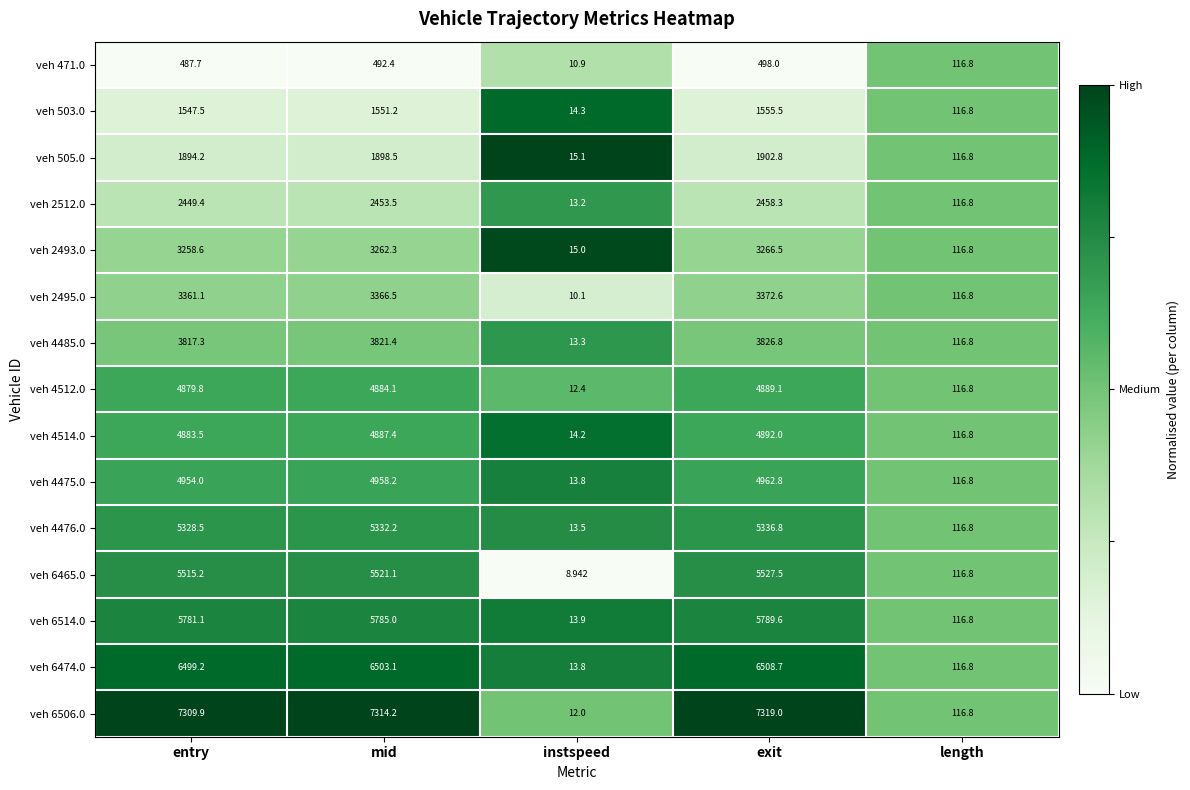

Which series changed the most between instspeed and exit?

veh 6506.0